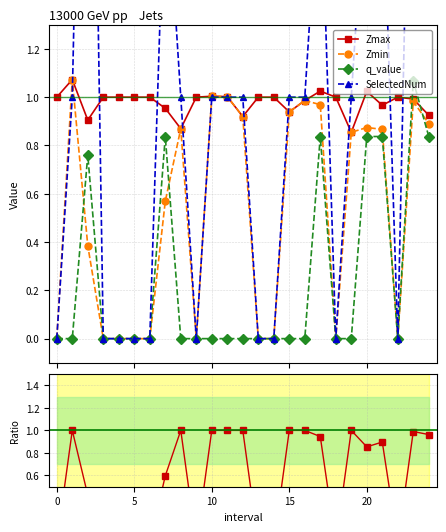

True or false: q_value has a value of 0.8 at 20.

True